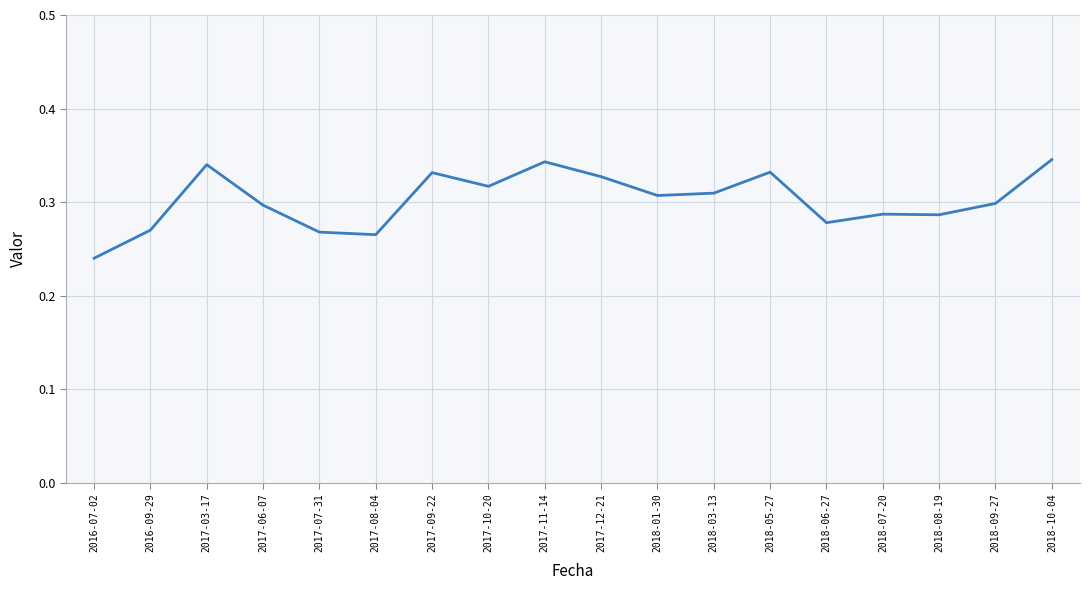

At which label is the value closest to 0?

2016-07-02